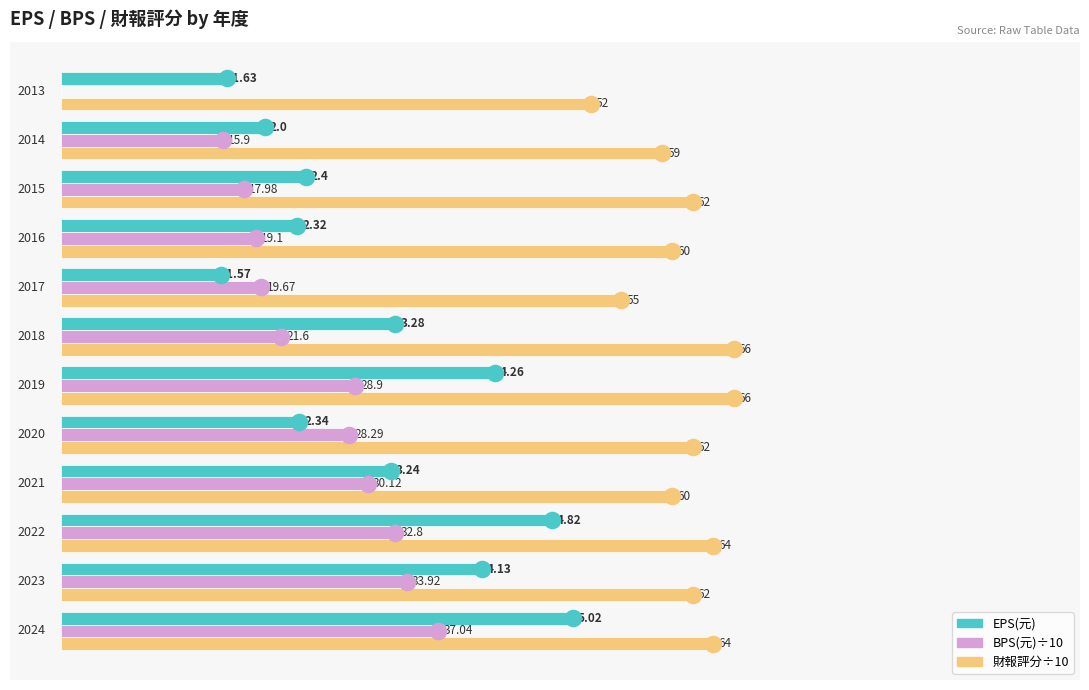

What are all the series names shown in the legend?

EPS(元), BPS(元)÷10, 財報評分÷10